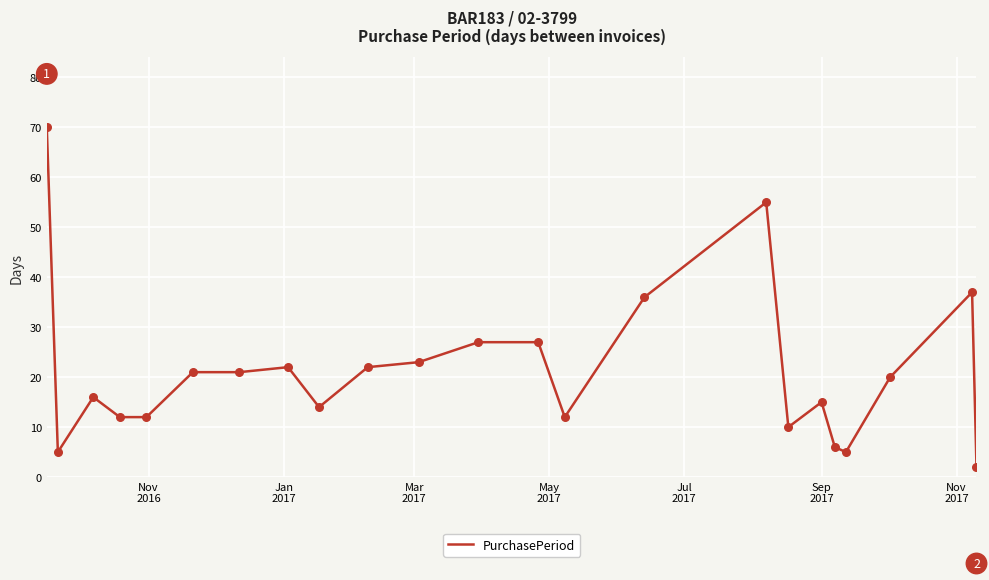

What is the difference between the maximum and minimum values?

68